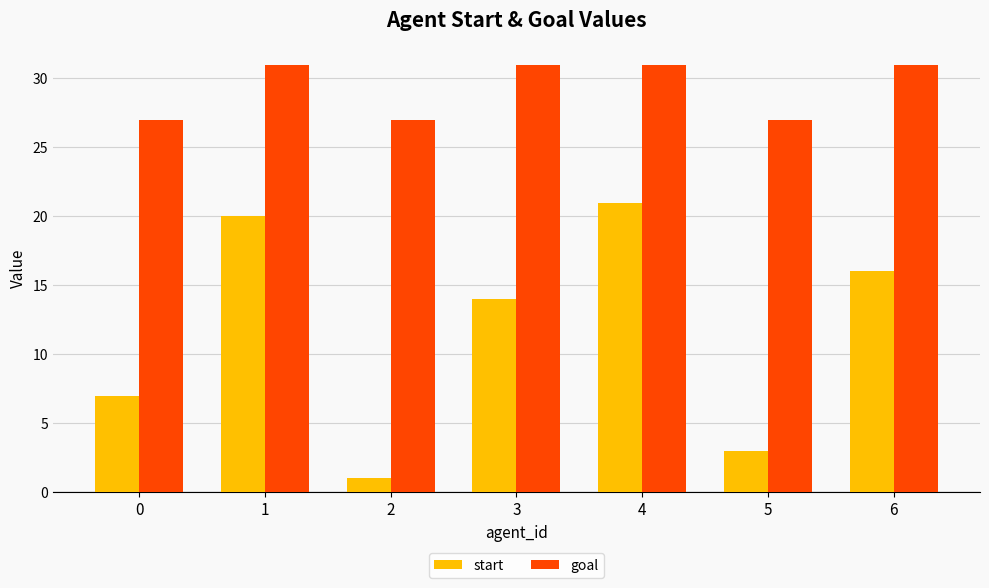

What is the minimum value for start?

1